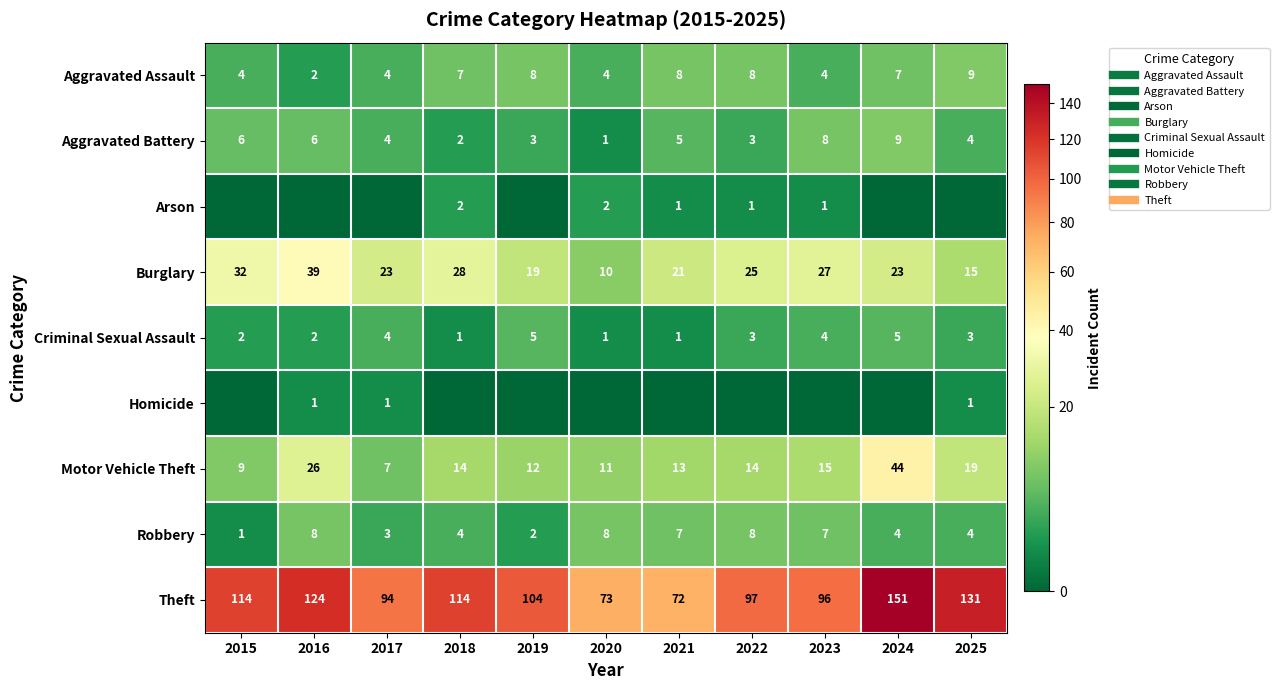

Count the Arson values in the range 0 to 1.

9